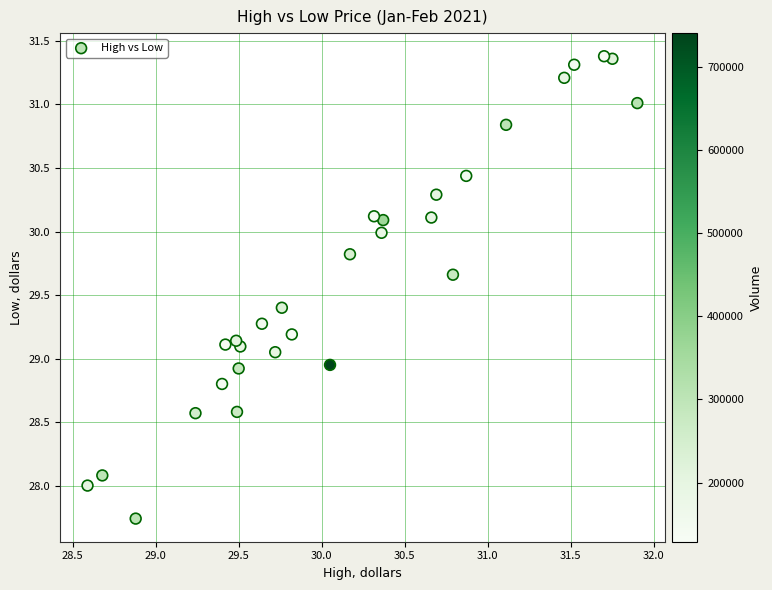

What is the range of Y values (max minus min)?

3.6